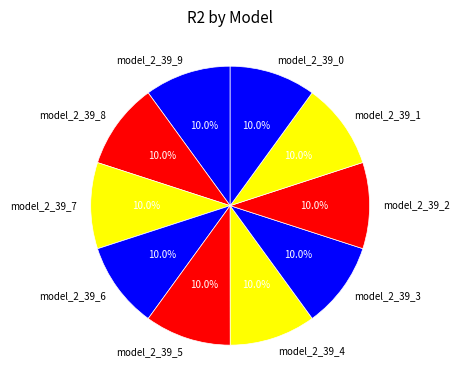

Does model_2_39_4 account for over 50% of the chart?

No